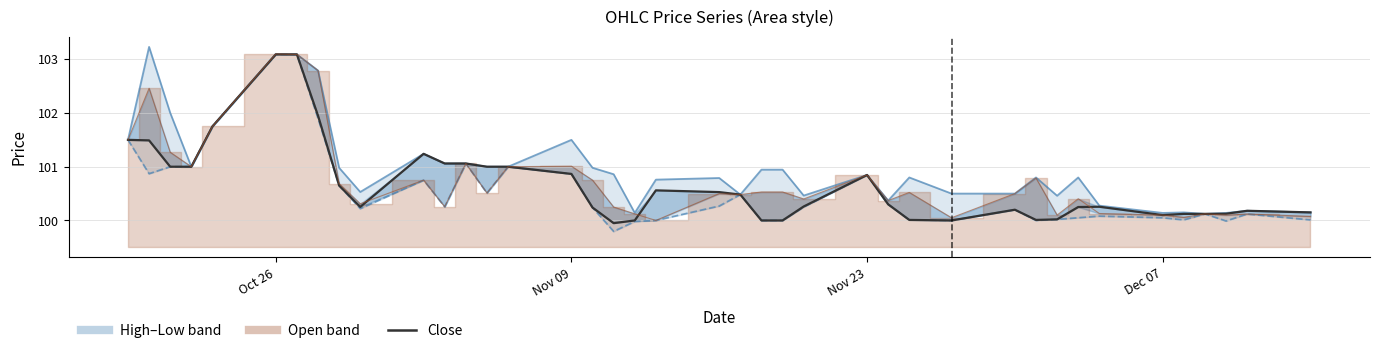

True or false: Close and High intersect in this chart.

False